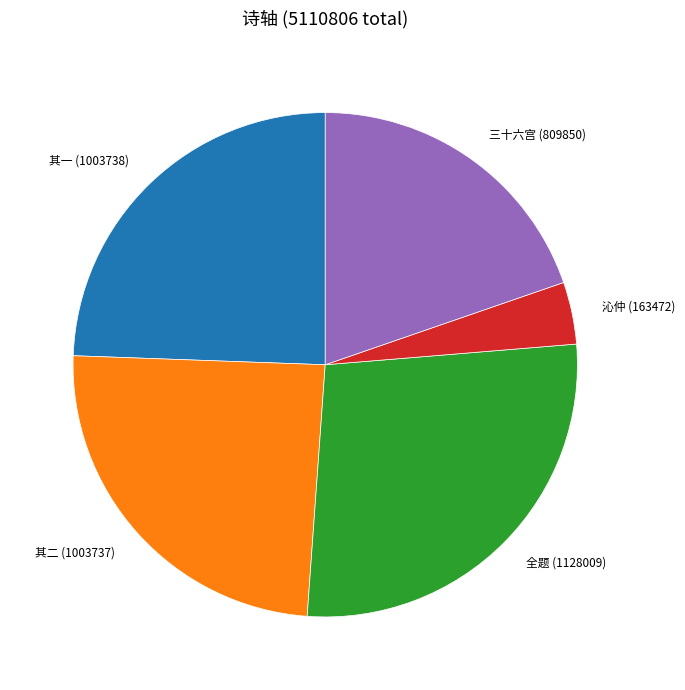

Is there a majority slice in this chart?

No